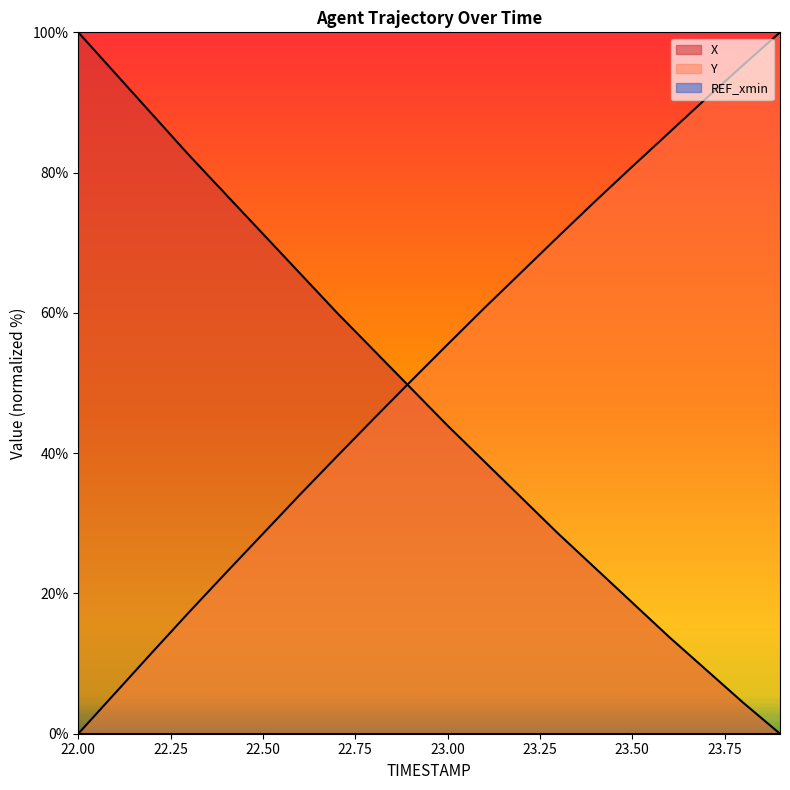

What is the average value of the Y series?

51.8